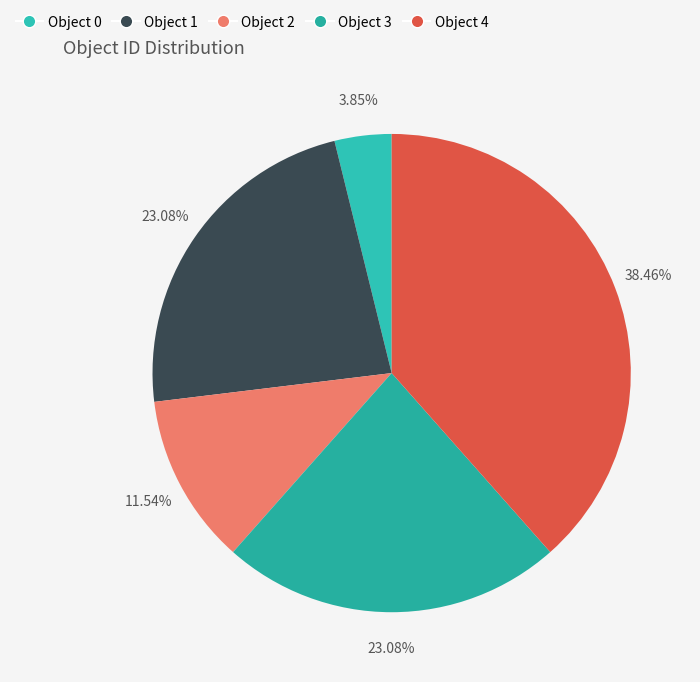

Count the number of slices in the pie.

5